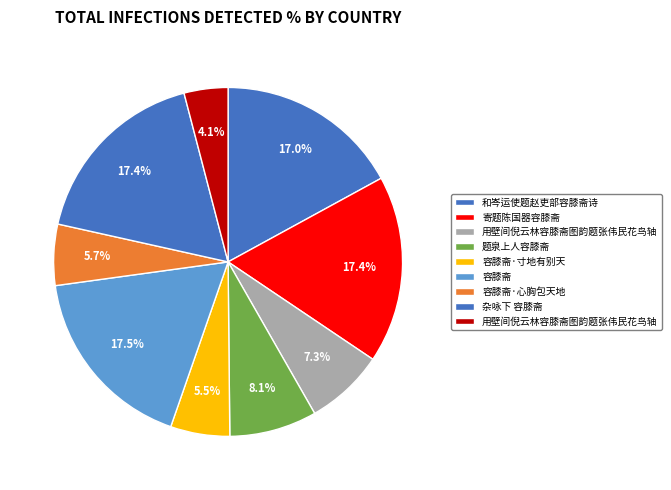

Does any single category account for the majority?

No